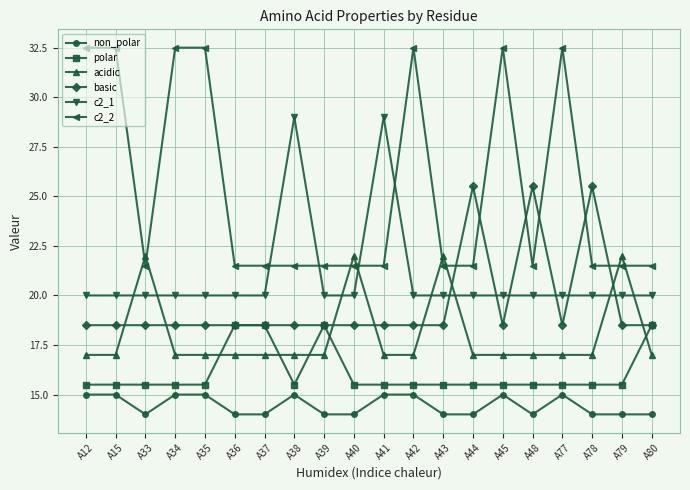

Is the value of non_polar at A48 greater than the value of c2_2 at A80?

No